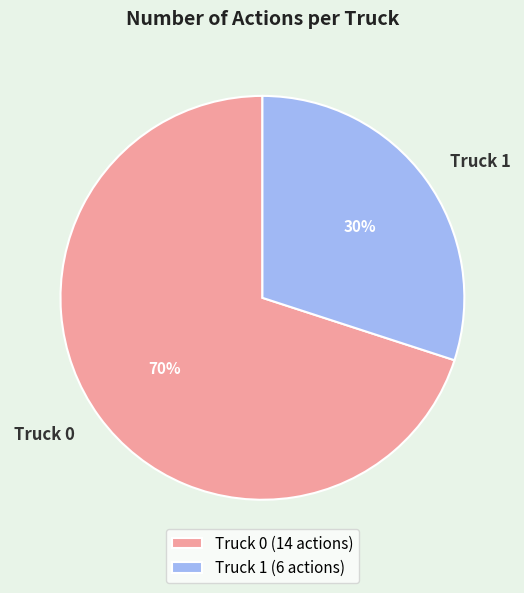

Which slice is the smallest?

Truck 1